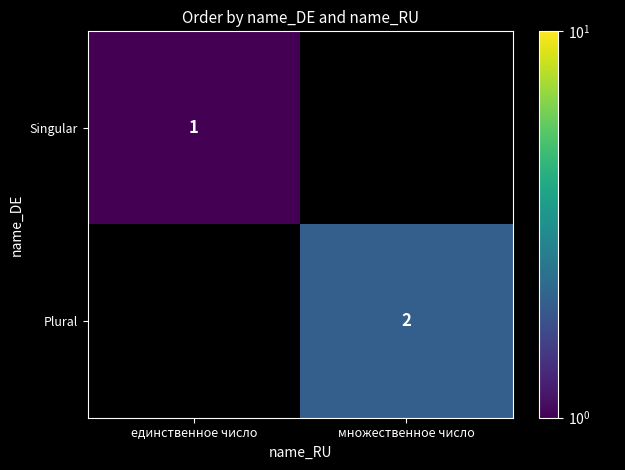

At which label is Singular closest to 1?

единственное число